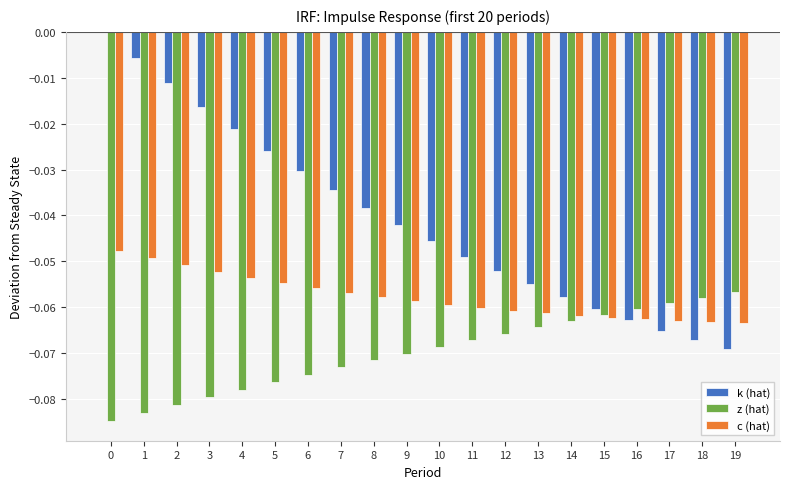

At which label is z (hat) closest to 0?

19